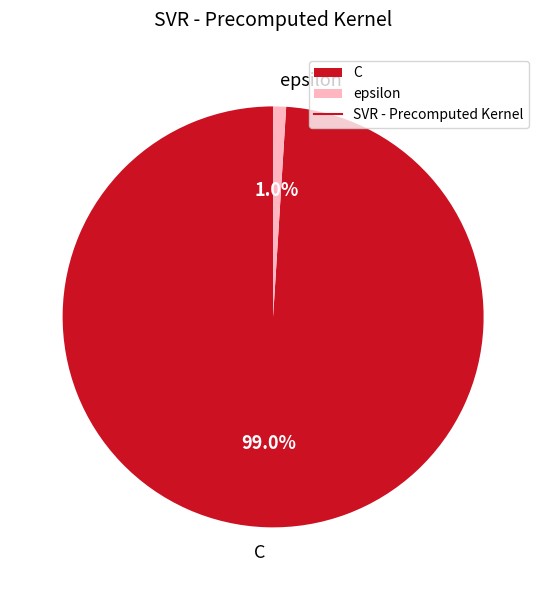

Is there a majority slice in this chart?

Yes